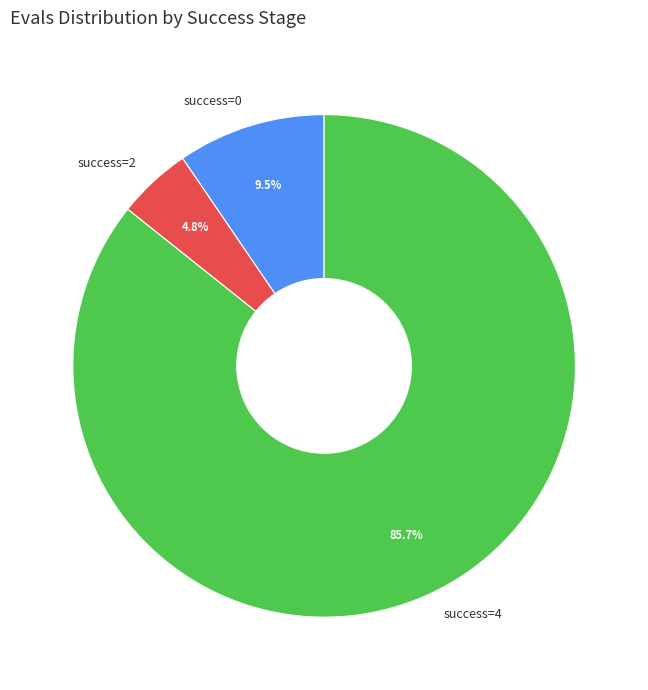

What is the ratio of the value at success=4 to the value at success=0?

9.0